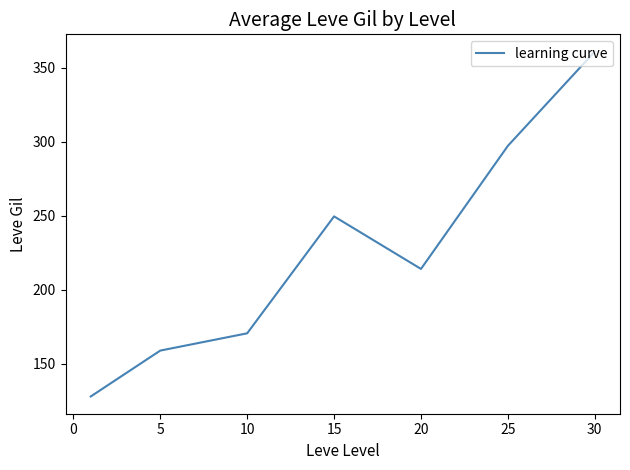

What is the average value?

225.7